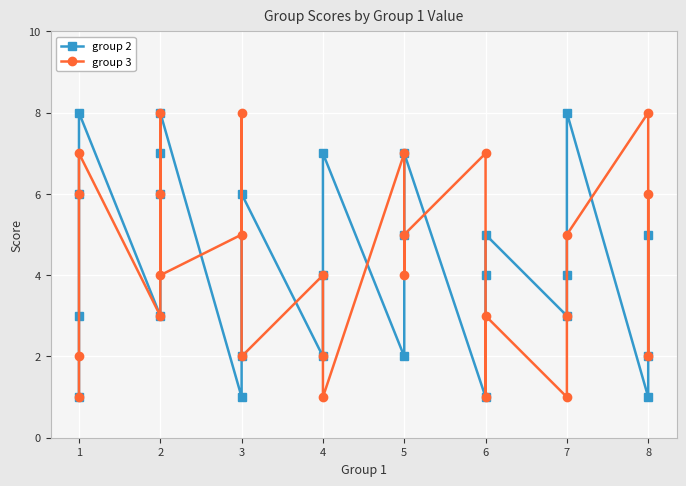

How many interior local peaks does the group 2 series have?

7